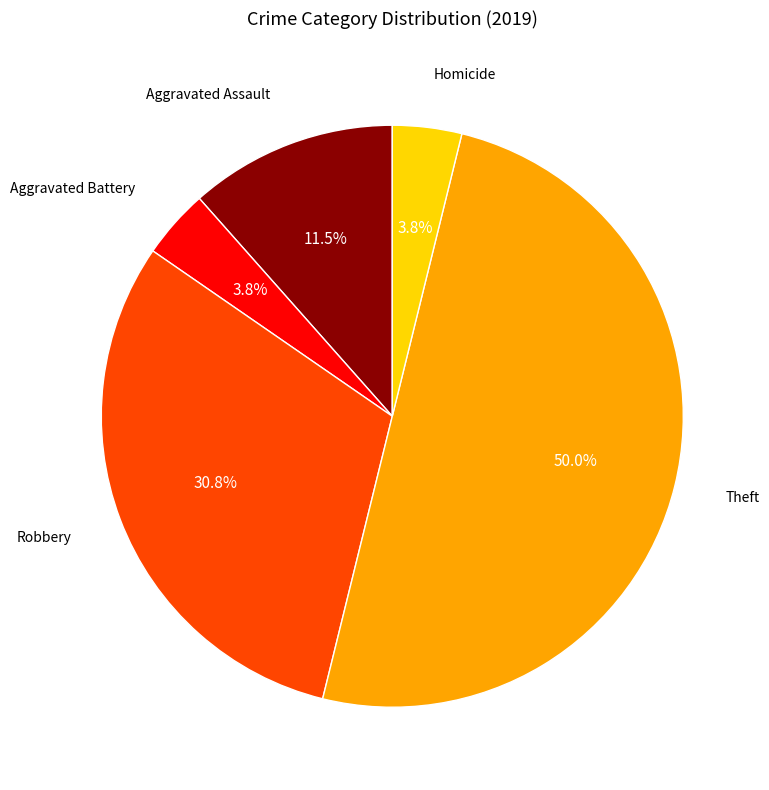

What is the largest slice in the pie chart?

Theft